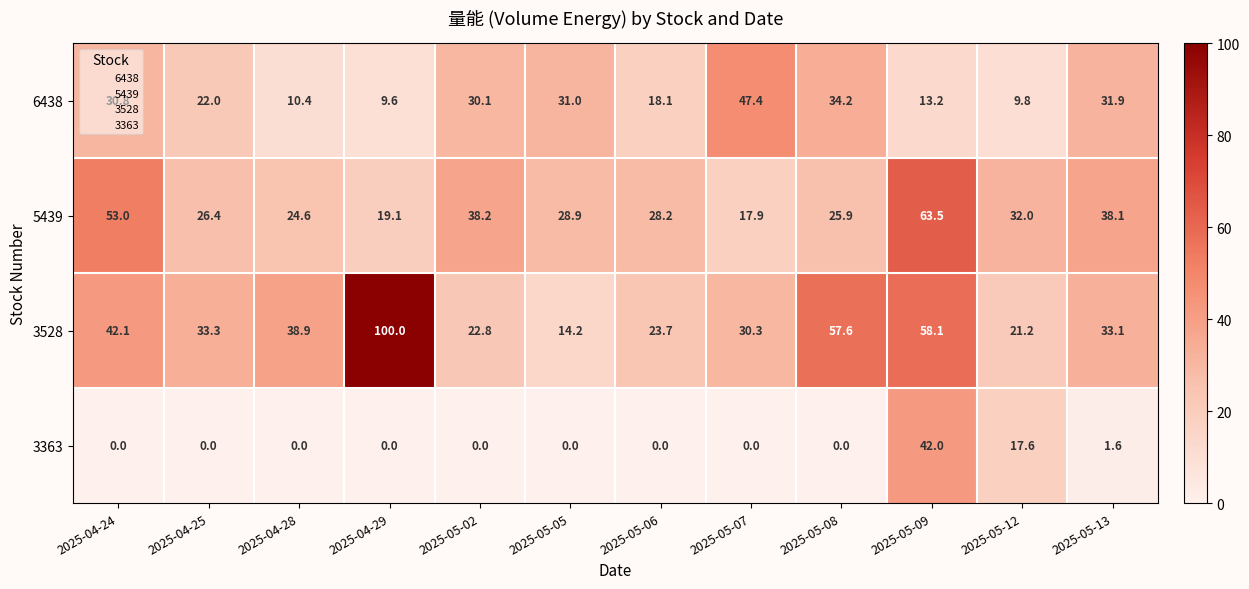

The value of 6438 at 2025-04-25 is 30.5. True or false?

False